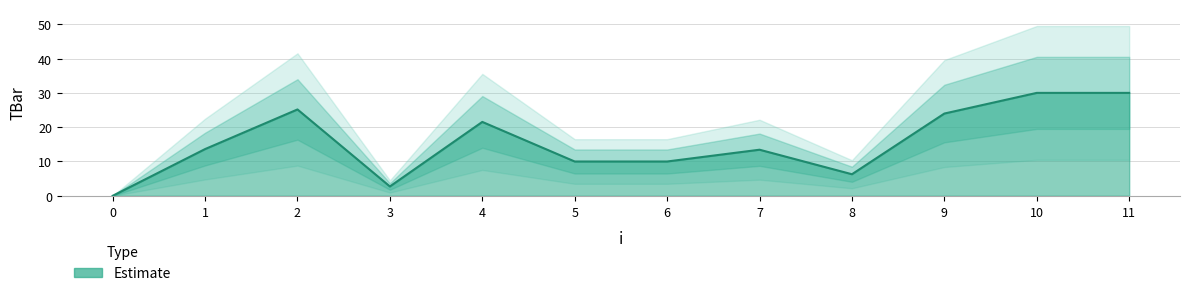

At which label does the data first exceed 13?

1